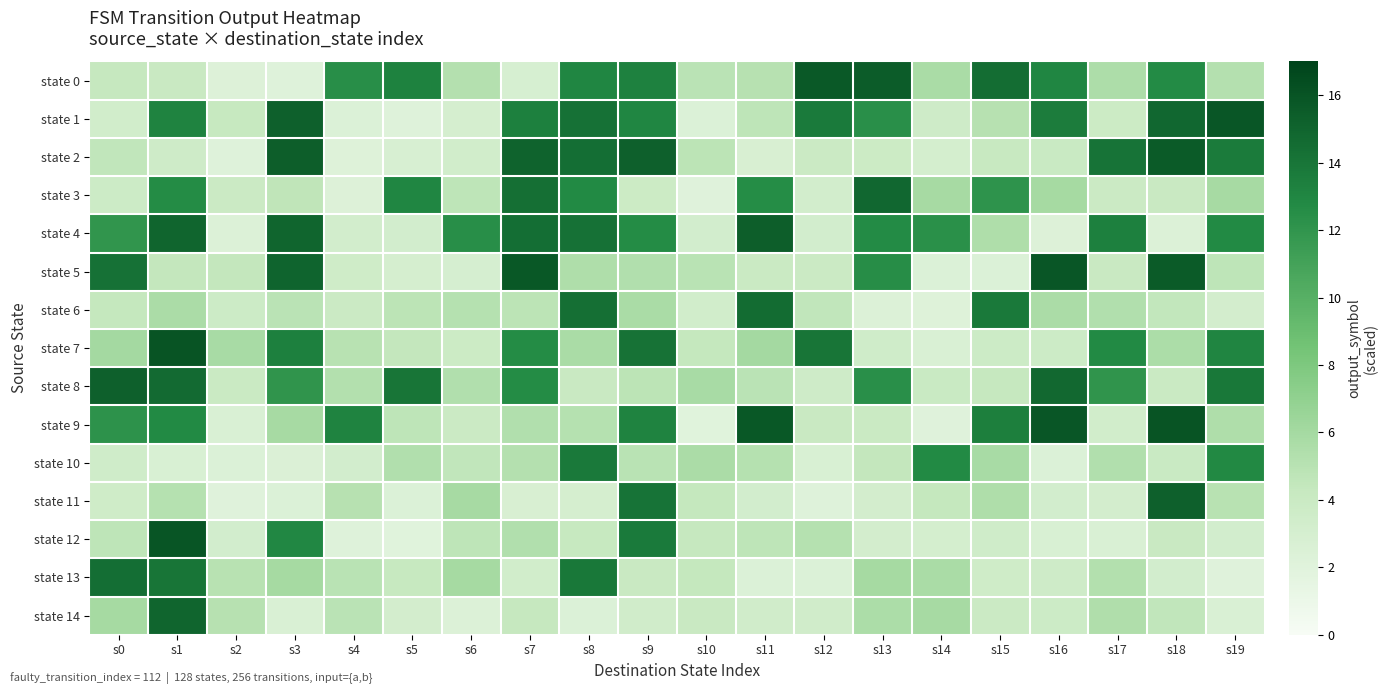

Reading left to right, what are all the values shown in this chart?

state 0: s0=4.3	s1=4.1	s2=2.3	s3=2.2	s4=12.4	s5=13.3	s6=5.2	s7=2.9	s8=13.0	s9=13.3	s10=4.9	s11=5.1	s12=15.7	s13=15.5	s14=5.8	s15=14.5	s16=13.0	s17=5.5	s18=12.7	s19=5.2
state 1: s0=3.3	s1=13.2	s2=4.2	s3=15.2	s4=2.4	s5=2.2	s6=3.0	s7=13.4	s8=14.3	s9=13.0	s10=2.4	s11=4.7	s12=13.7	s13=12.4	s14=3.6	s15=5.1	s16=13.6	s17=3.8	s18=14.8	s19=15.8
state 2: s0=4.6	s1=3.6	s2=2.1	s3=15.3	s4=2.2	s5=2.8	s6=3.4	s7=15.1	s8=14.4	s9=15.2	s10=4.8	s11=2.8	s12=3.9	s13=3.8	s14=3.1	s15=4.1	s16=4.0	s17=14.1	s18=15.6	s19=13.6
state 3: s0=3.7	s1=12.7	s2=3.9	s3=4.6	s4=2.3	s5=13.0	s6=4.7	s7=14.4	s8=12.8	s9=3.8	s10=2.1	s11=12.6	s12=3.3	s13=14.8	s14=5.9	s15=12.1	s16=5.9	s17=3.9	s18=4.1	s19=5.9
state 4: s0=12.0	s1=15.0	s2=2.4	s3=15.0	s4=3.3	s5=3.2	s6=12.4	s7=14.4	s8=14.3	s9=12.6	s10=3.2	s11=15.3	s12=3.2	s13=12.7	s14=12.3	s15=5.5	s16=2.3	s17=13.4	s18=2.3	s19=12.8
state 5: s0=14.3	s1=4.4	s2=4.4	s3=15.0	s4=3.5	s5=3.0	s6=2.9	s7=15.7	s8=5.5	s9=5.4	s10=5.0	s11=4.0	s12=3.9	s13=12.5	s14=2.4	s15=2.4	s16=15.8	s17=4.1	s18=15.6	s19=4.7
state 6: s0=4.3	s1=5.6	s2=3.8	s3=4.9	s4=3.9	s5=4.8	s6=5.2	s7=4.8	s8=14.4	s9=5.8	s10=3.3	s11=14.6	s12=4.5	s13=2.4	s14=2.2	s15=13.8	s16=5.7	s17=5.4	s18=4.5	s19=3.1
state 7: s0=6.0	s1=16.0	s2=5.8	s3=13.4	s4=5.0	s5=4.4	s6=3.8	s7=12.6	s8=5.7	s9=14.2	s10=4.3	s11=6.0	s12=14.0	s13=3.5	s14=2.6	s15=3.8	s16=3.8	s17=12.8	s18=5.6	s19=13.1
state 8: s0=15.2	s1=14.7	s2=4.0	s3=12.0	s4=5.3	s5=14.0	s6=5.3	s7=12.6	s8=4.1	s9=4.8	s10=5.8	s11=4.9	s12=3.6	s13=12.4	s14=4.0	s15=4.3	s16=14.8	s17=12.0	s18=4.0	s19=13.8
state 9: s0=12.2	s1=12.8	s2=2.6	s3=5.9	s4=13.2	s5=4.7	s6=3.9	s7=5.4	s8=5.1	s9=13.2	s10=2.0	s11=15.8	s12=4.1	s13=4.0	s14=2.1	s15=13.5	s16=15.9	s17=3.4	s18=16.0	s19=5.5
state 10: s0=3.5	s1=2.7	s2=2.4	s3=2.5	s4=3.2	s5=5.3	s6=4.5	s7=5.2	s8=13.8	s9=5.0	s10=5.7	s11=5.2	s12=2.7	s13=4.4	s14=12.8	s15=5.8	s16=2.4	s17=5.3	s18=4.0	s19=12.8
state 11: s0=3.5	s1=5.2	s2=2.1	s3=2.4	s4=5.1	s5=2.4	s6=5.9	s7=2.8	s8=3.0	s9=14.1	s10=4.4	s11=3.2	s12=2.1	s13=3.2	s14=4.3	s15=5.5	s16=3.2	s17=3.1	s18=15.2	s19=5.0
state 12: s0=4.7	s1=15.9	s2=3.2	s3=12.9	s4=2.2	s5=2.0	s6=4.7	s7=5.3	s8=4.2	s9=13.7	s10=4.3	s11=4.7	s12=5.1	s13=3.1	s14=3.1	s15=3.5	s16=2.7	s17=2.6	s18=4.1	s19=3.2
state 13: s0=14.5	s1=14.1	s2=5.0	s3=5.9	s4=4.9	s5=4.2	s6=5.9	s7=3.3	s8=13.8	s9=4.1	s10=4.3	s11=2.4	s12=2.5	s13=5.9	s14=5.7	s15=3.6	s16=3.6	s17=5.3	s18=3.2	s19=2.1
state 14: s0=5.9	s1=15.0	s2=5.1	s3=2.6	s4=4.9	s5=3.1	s6=2.4	s7=4.3	s8=2.4	s9=3.4	s10=4.1	s11=3.4	s12=3.4	s13=5.6	s14=5.9	s15=3.9	s16=3.8	s17=5.4	s18=4.5	s19=2.6